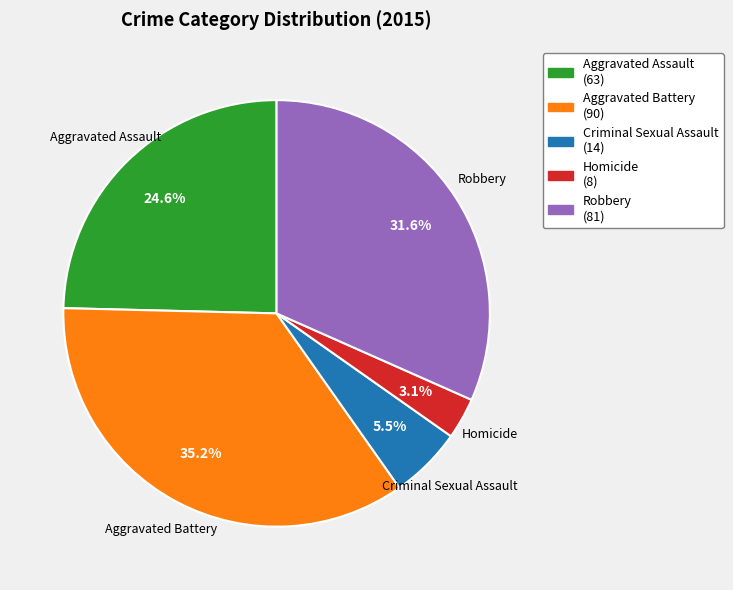

Which has a higher value, Robbery (81) or Aggravated Battery (90)?

Aggravated Battery (90)